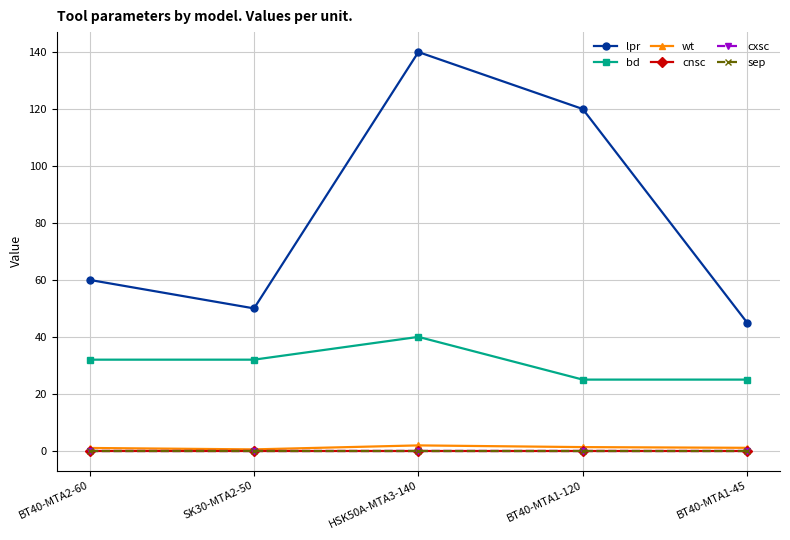

Does the chart have visible grid lines?

Yes